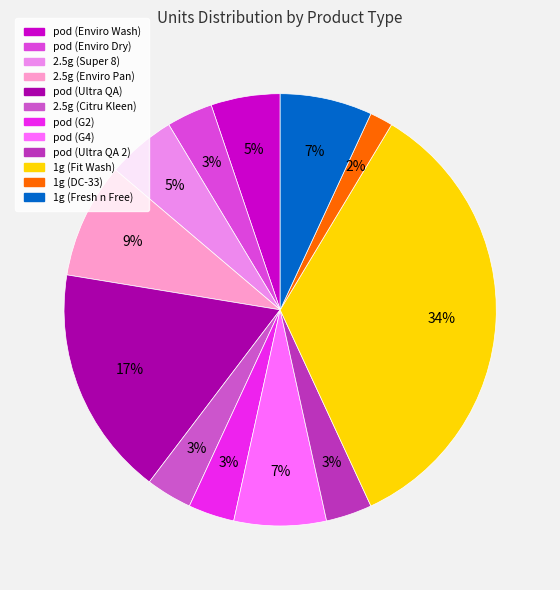

Which slice is the largest?

1g (Fit Wash)